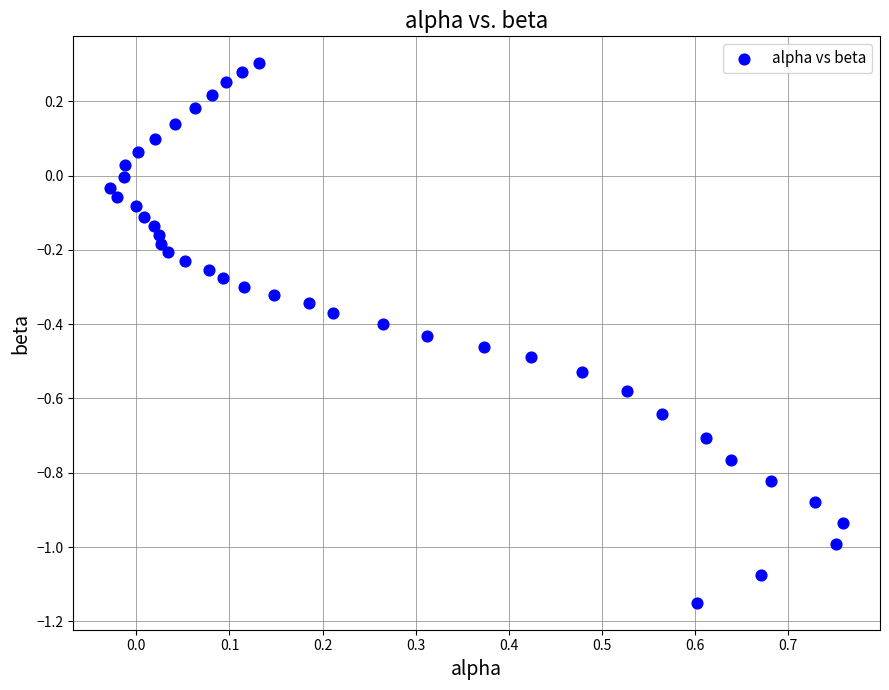

What is the range of Y values (max minus min)?

1.5